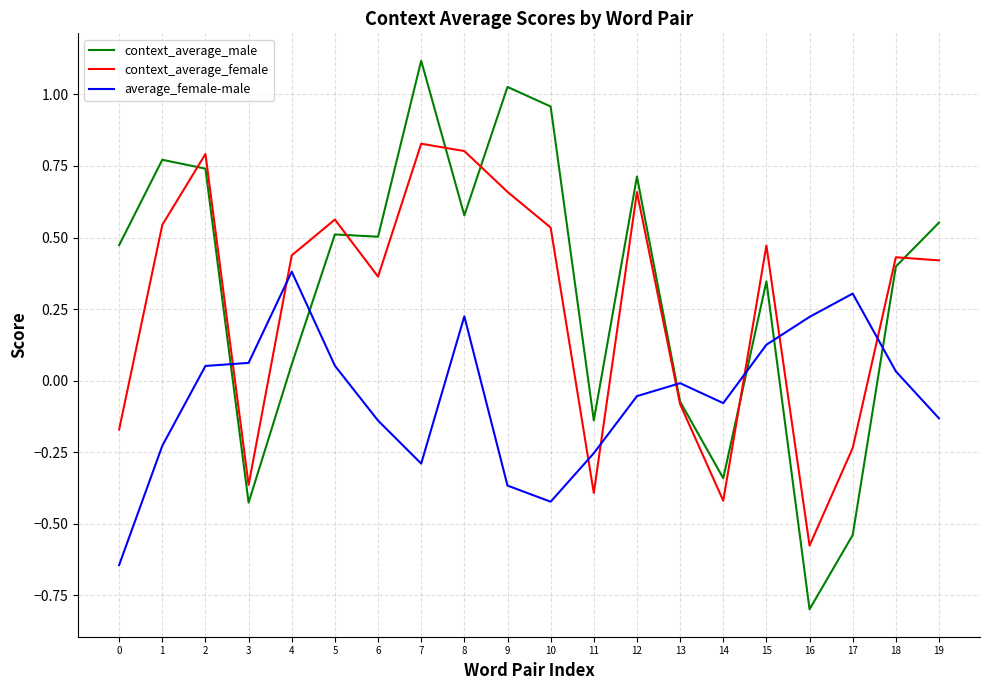

At how many categories does at least one series exceed 0?

17